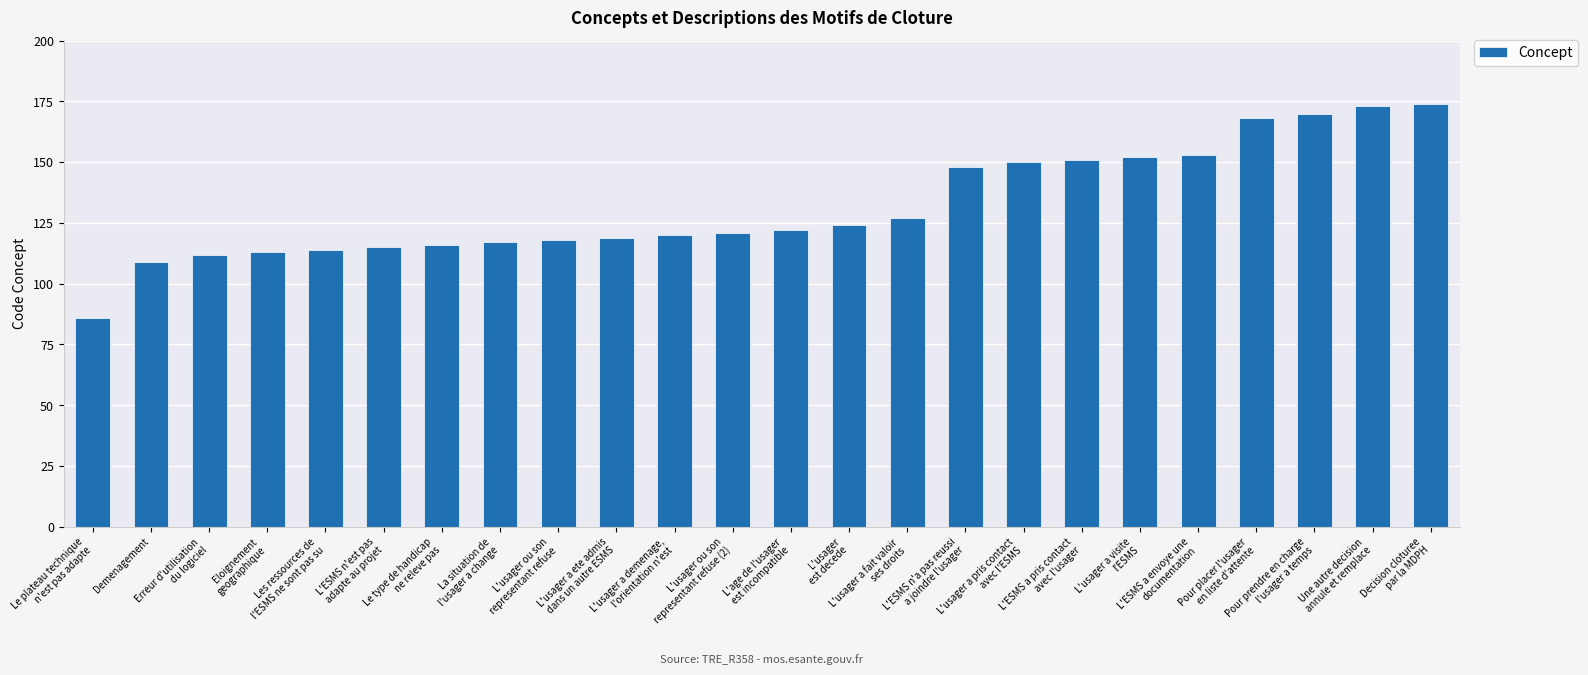

Which label corresponds to the smallest value in the chart?

Le plateau technique
n'est pas adapte